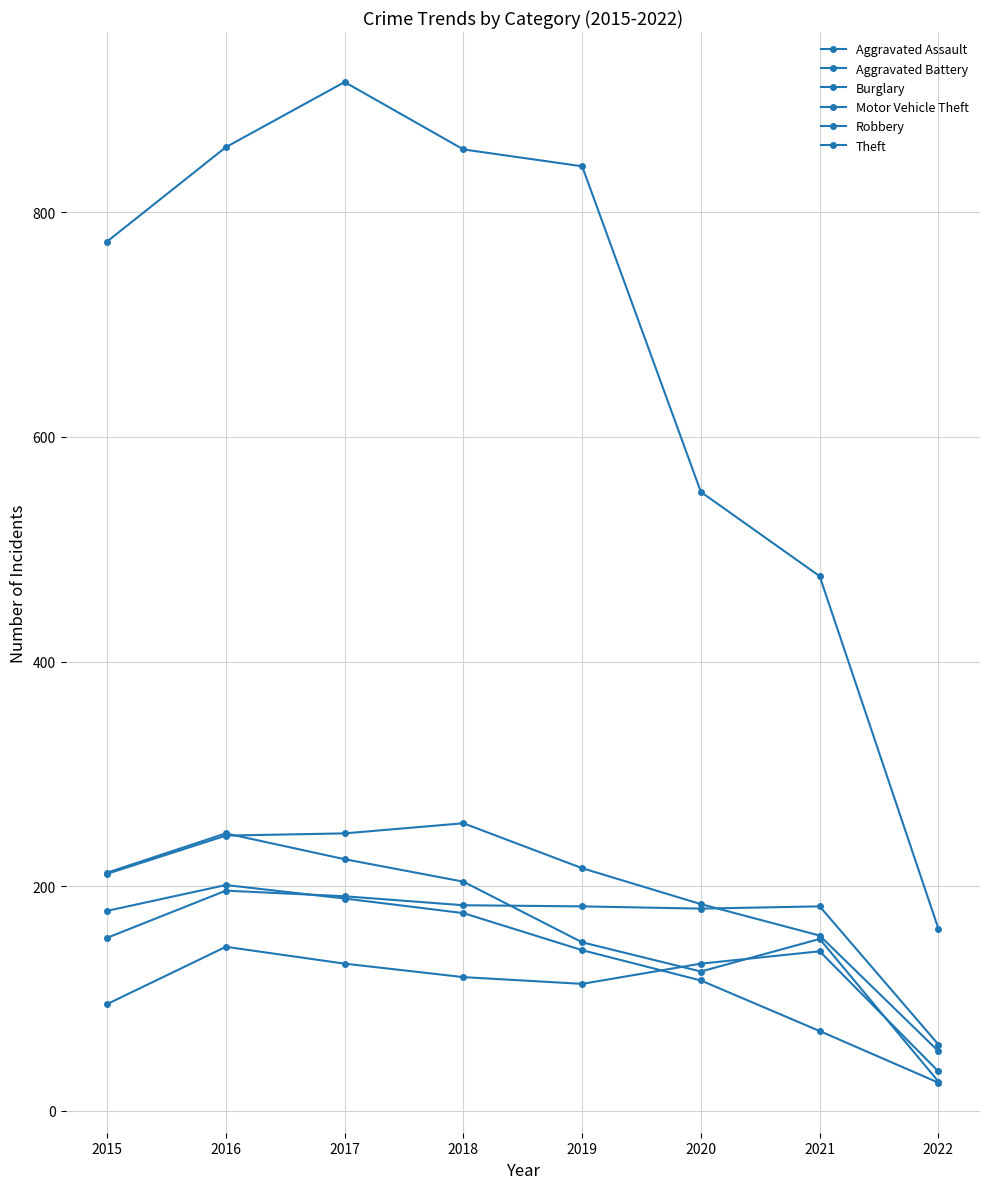

List the labels in order of Aggravated Assault value, largest first.

2016, 2021, 2017, 2020, 2018, 2019, 2015, 2022